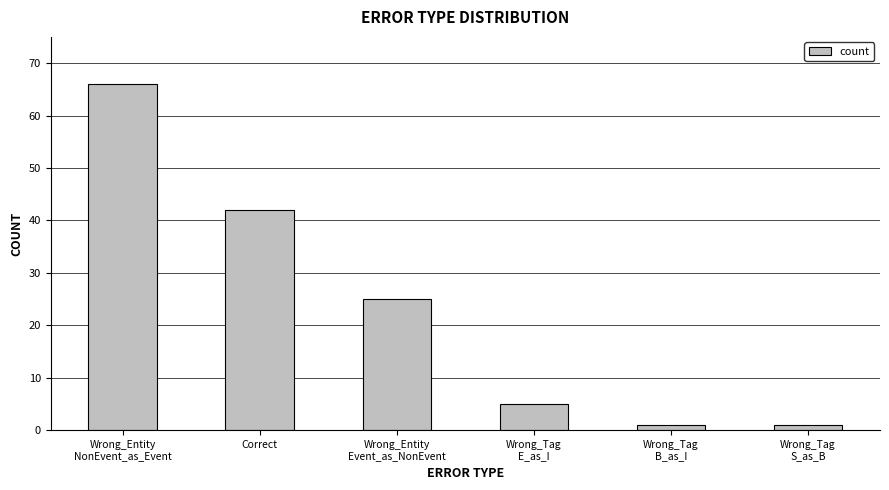

True or false: the data shows 33 at Wrong_Entity
Event_as_NonEvent.

False